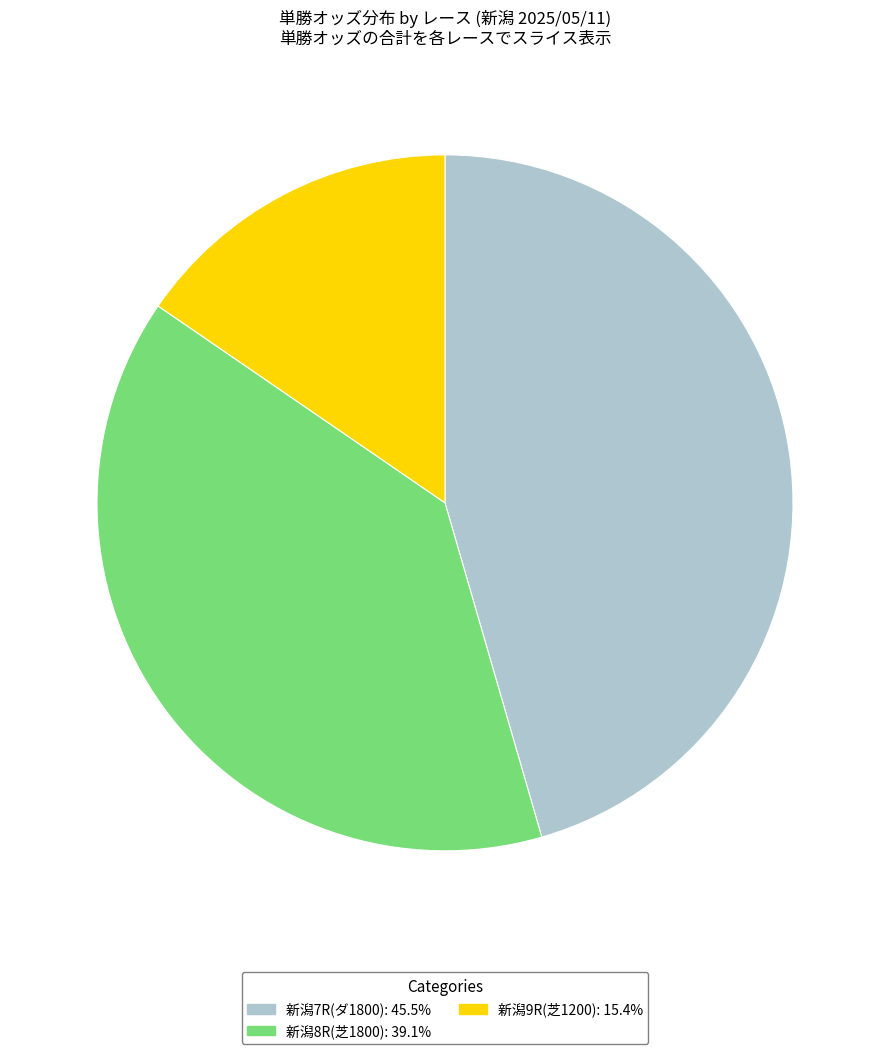

Is there a majority slice in this chart?

No